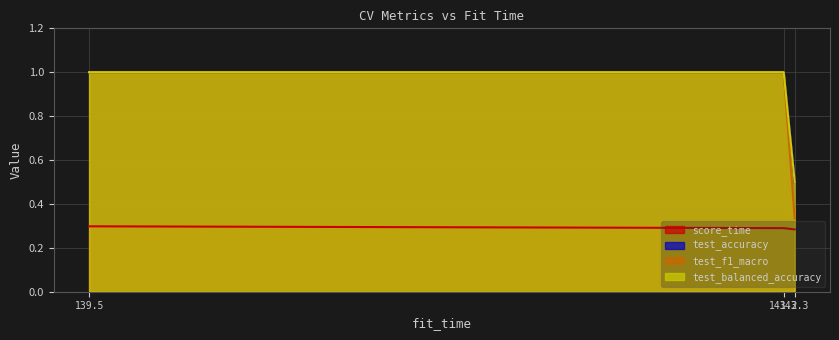

What is the label of the 2nd point from the left?

143.2